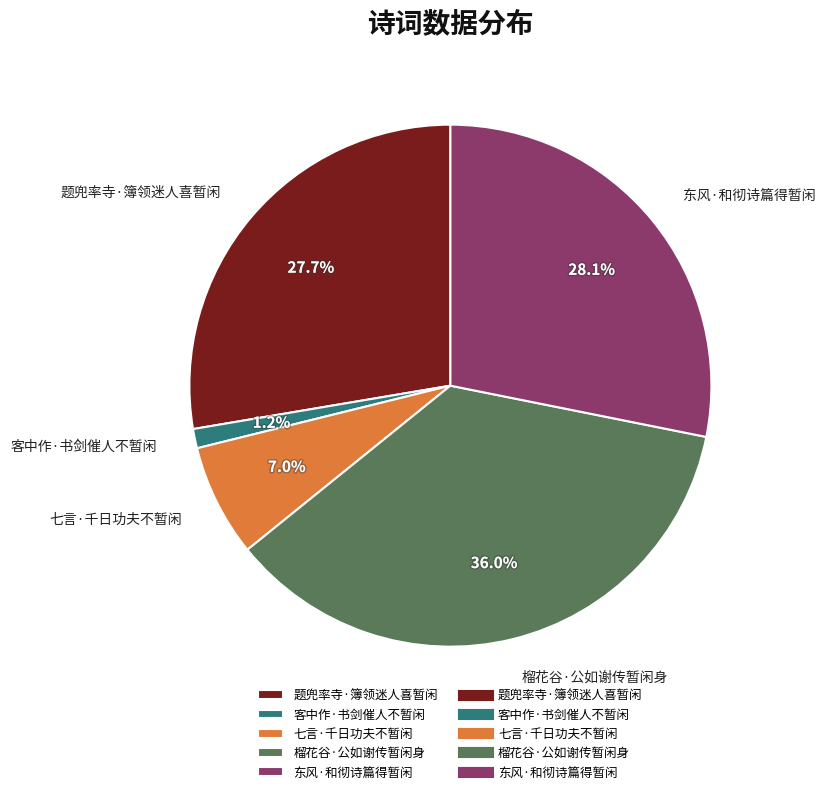

Which category has the smallest portion of the pie?

客中作·书剑催人不暂闲